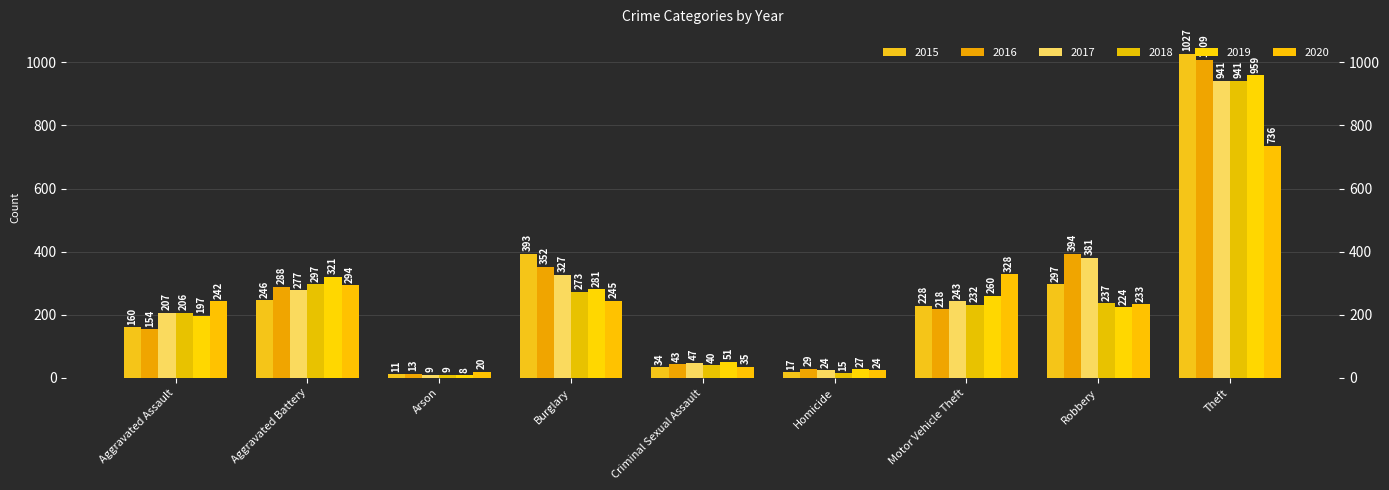

Which series has the largest total across all categories?

2016